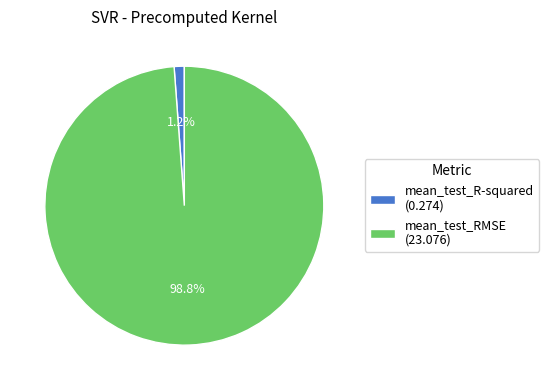

What is the smallest slice in the pie chart?

mean_test_R-squared